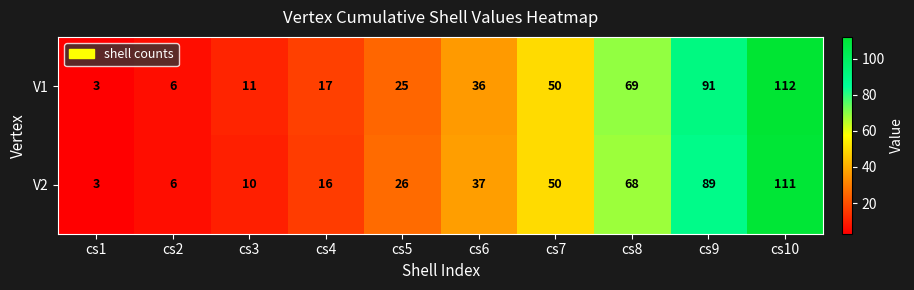

True or false: V2 has a value of 26 at cs5.

True